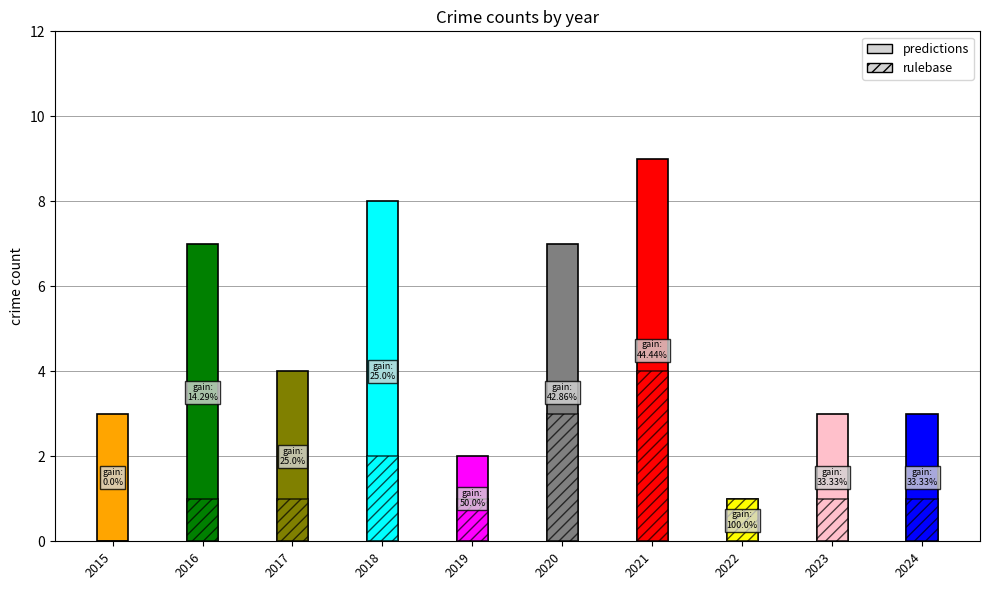

How many bars are there in each group?

2